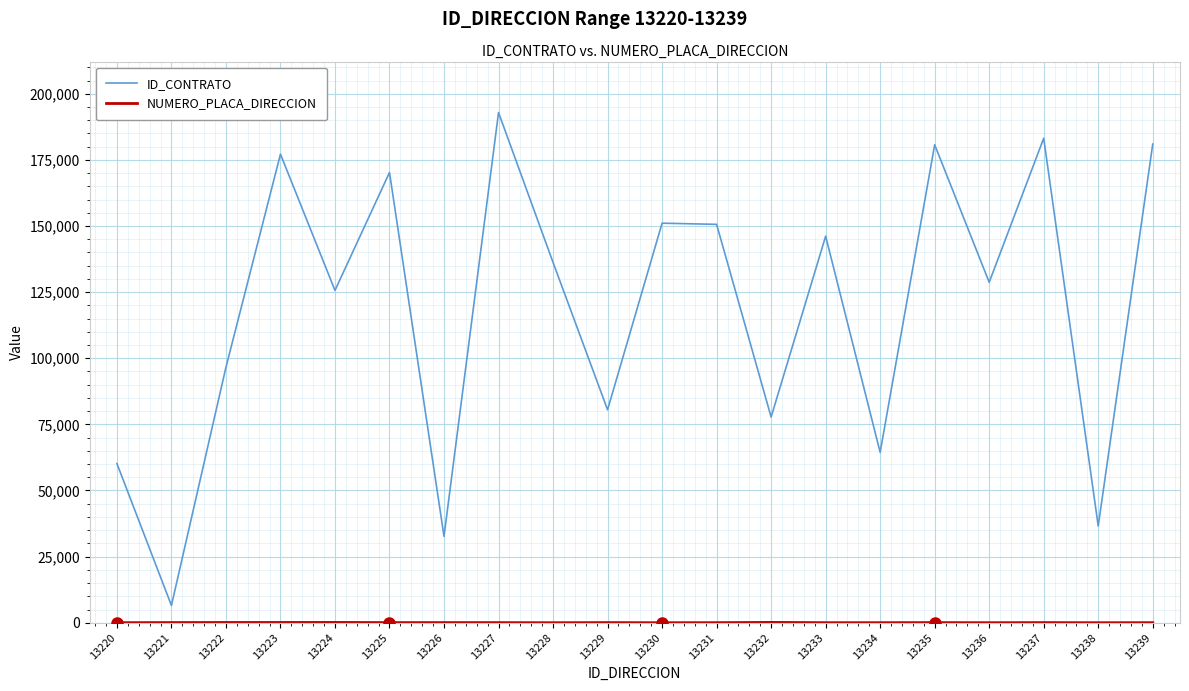

What is the total value across all series at 13222?

96692